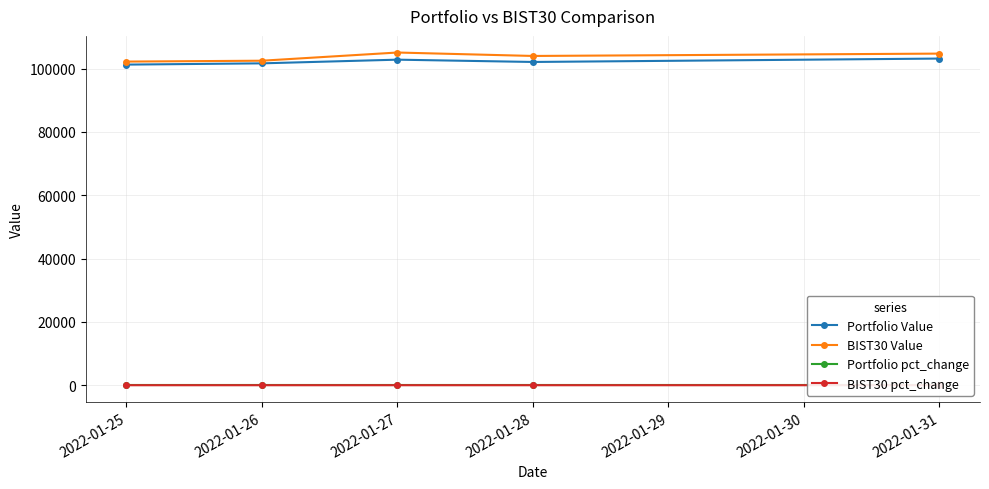

Does the chart display data point markers on the line(s)?

Yes